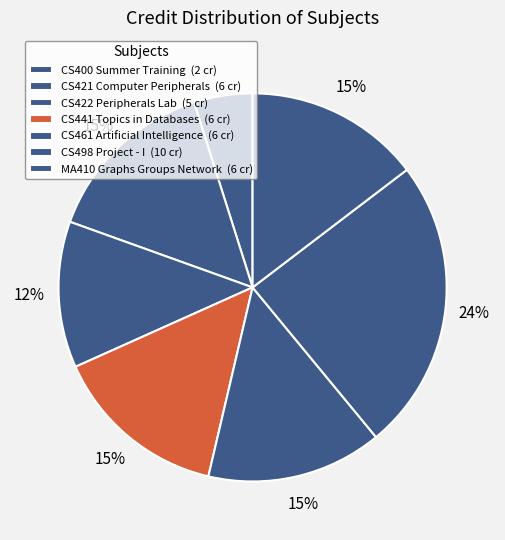

To the nearest percent, what is the average slice percentage?

14%